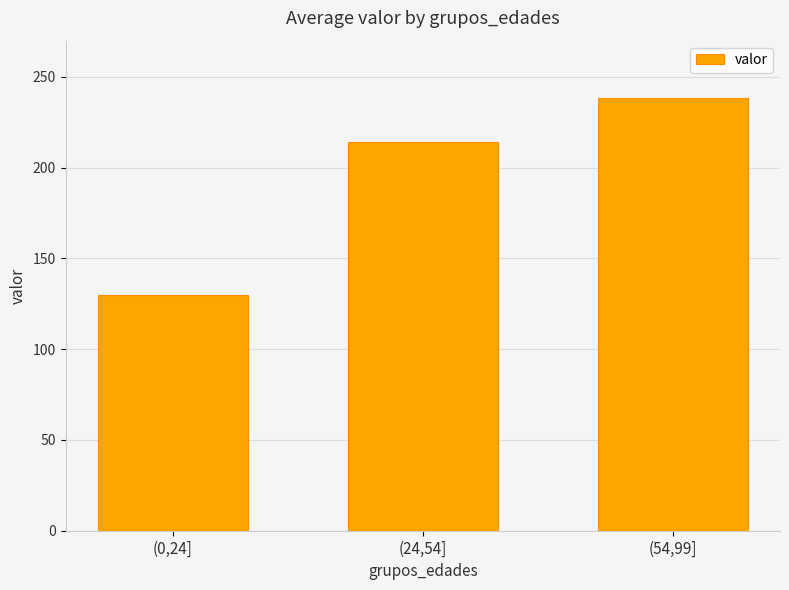

How many data points does each series have?

3